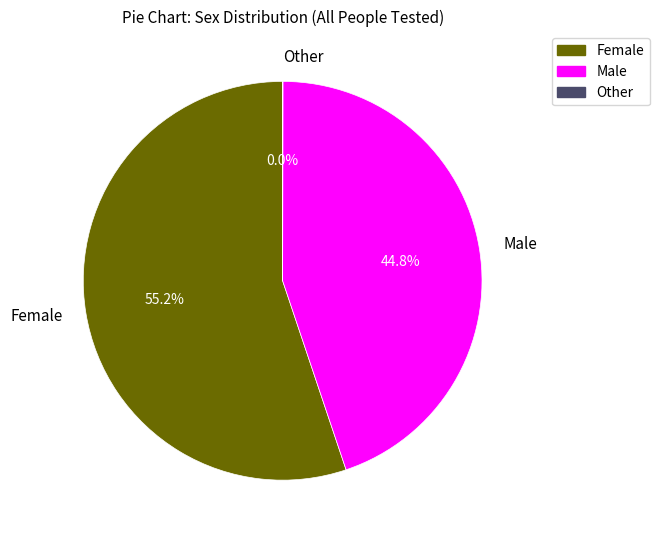

Is it true that Male is 39% of the pie?

False